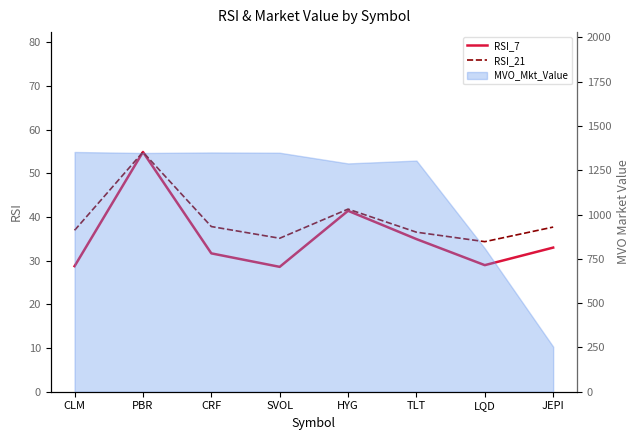

At which category is the sum across all series the highest?

PBR